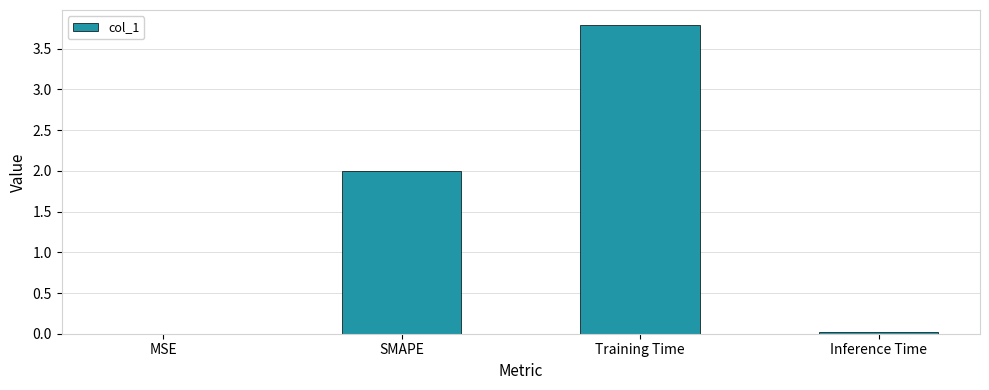

Which label corresponds to the largest value in the chart?

Training Time